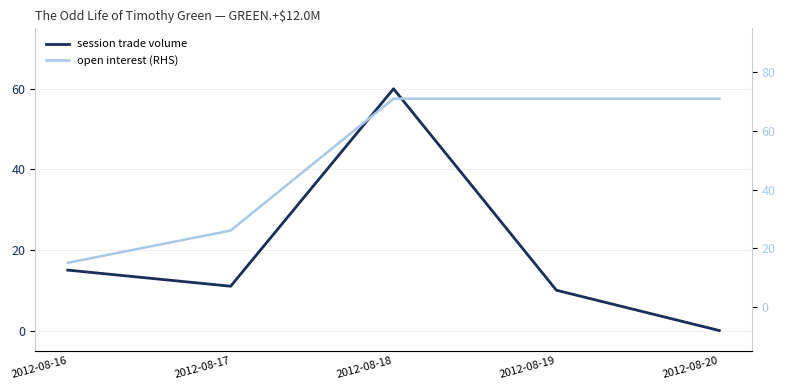

Which series has the largest total across all categories?

open interest